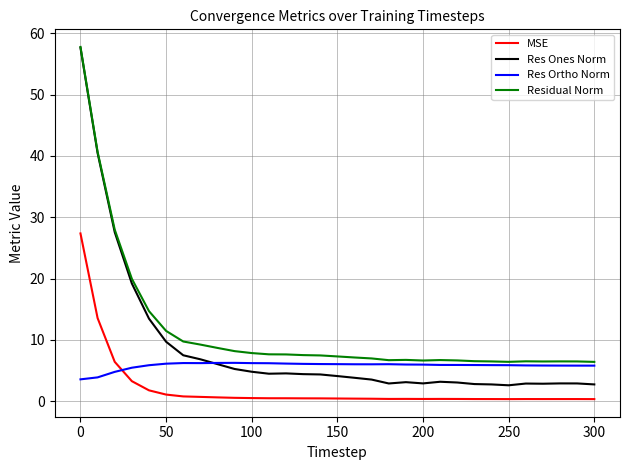

What is the minimum value for Res Ortho Norm?

3.6